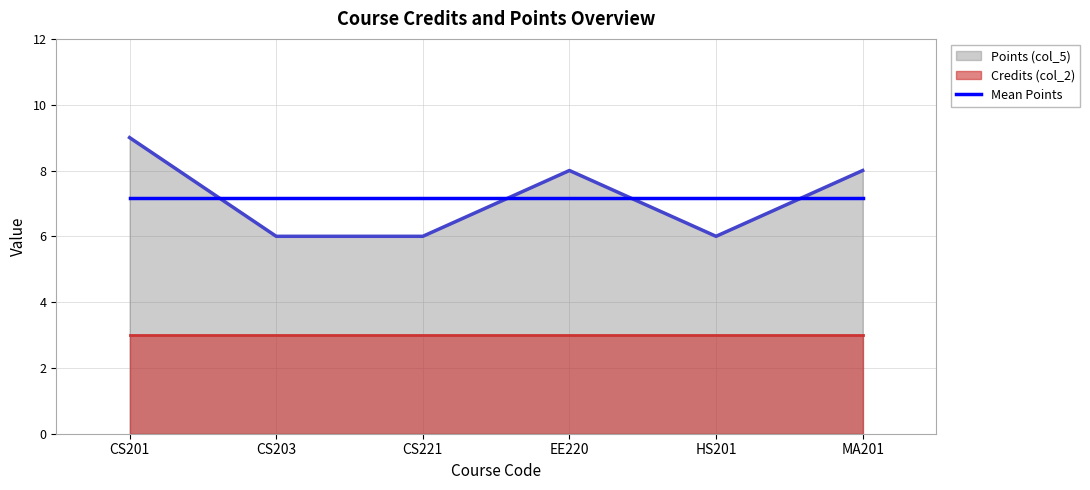

Where is the first local minimum?

HS201